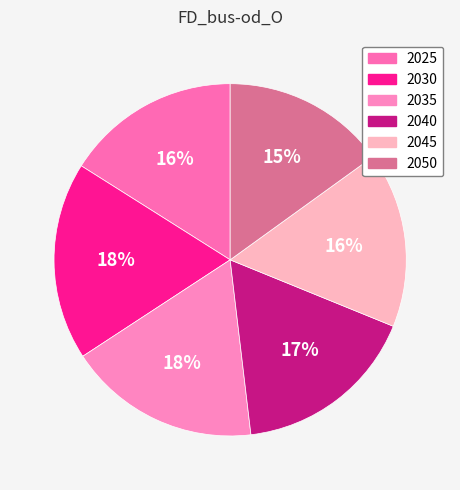

The 2045 slice represents 16% of the pie. True or false?

True